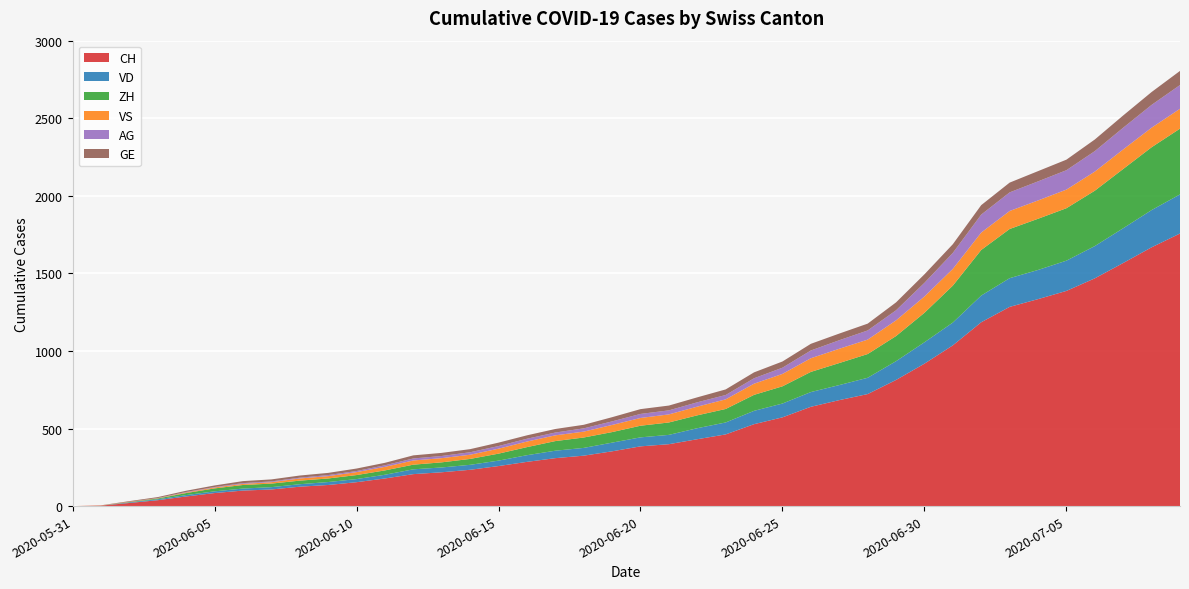

Reading left to right, list all the values displayed in this chart.

CH: 0	3	20	38	62	84	100	107	125	136	154	178	206	218	234	258	285	309	325	353	385	399	431	462	528	572	640	683	722	813	918	1036	1185	1284	1334	1387	1468	1567	1668	1757
VD: 0	0	4	6	9	11	13	15	16	19	20	24	31	31	32	35	43	48	50	56	58	60	71	77	86	89	95	97	105	121	138	147	172	185	188	195	208	224	240	252
ZH: 0	0	2	5	13	19	23	23	23	23	26	28	30	33	38	45	52	62	67	68	75	80	83	87	103	111	130	142	153	162	190	238	294	317	330	338	357	382	405	424
VS: 0	1	2	2	4	6	7	9	14	15	19	23	27	27	27	32	36	37	38	46	50	52	56	62	72	80	88	92	93	101	105	108	112	116	118	120	123	126	126	128
AG: 0	0	0	1	3	3	5	5	5	7	7	10	13	14	16	17	18	18	21	23	26	26	28	28	35	40	50	55	59	65	88	103	116	120	123	125	132	140	147	153
GE: 0	1	4	6	8	10	13	13	14	14	16	16	20	20	20	22	22	23	23	27	31	31	32	36	38	40	43	43	44	51	55	56	61	63	66	68	75	79	83	91